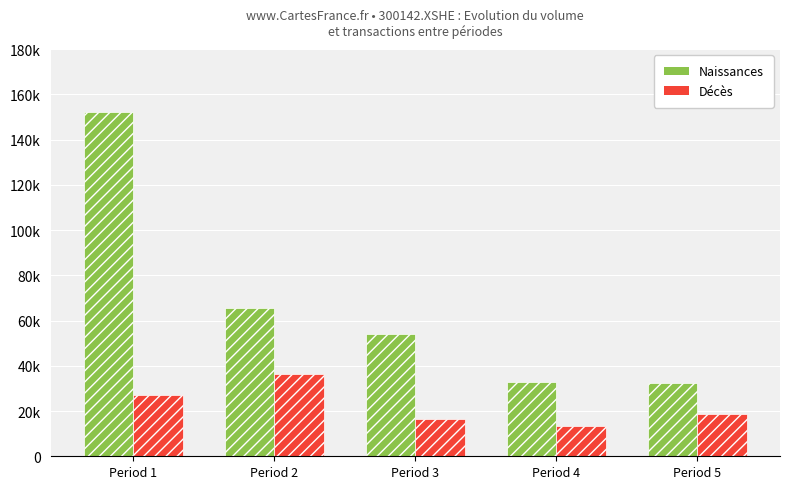

Are the bars grouped side by side (vs. stacked)?

Yes